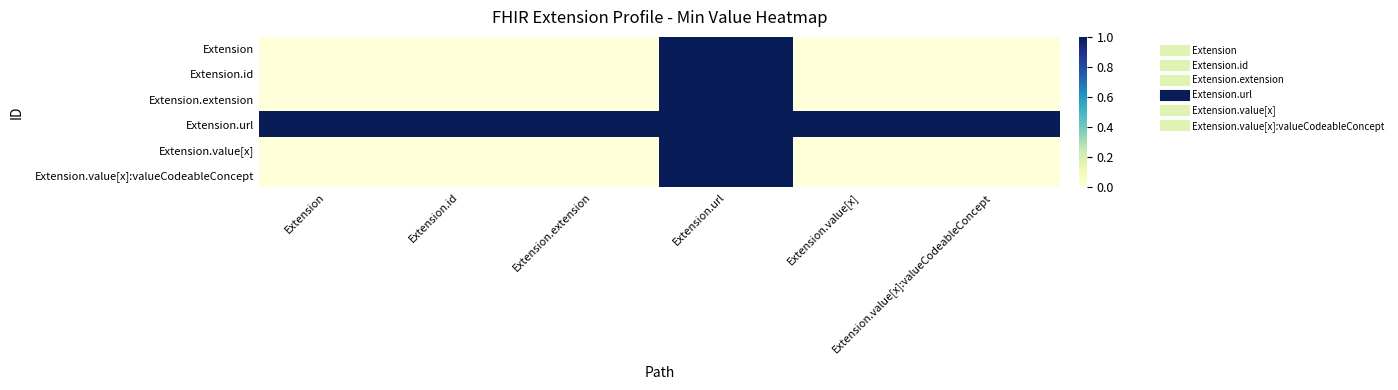

Reading left to right, transcribe all the data shown in this chart.

Extension: Extension=0	Extension.id=0	Extension.extension=0	Extension.url=1	Extension.value[x]=0	Extension.value[x]:valueCodeableConcept=0
Extension.id: Extension=0	Extension.id=0	Extension.extension=0	Extension.url=1	Extension.value[x]=0	Extension.value[x]:valueCodeableConcept=0
Extension.extension: Extension=0	Extension.id=0	Extension.extension=0	Extension.url=1	Extension.value[x]=0	Extension.value[x]:valueCodeableConcept=0
Extension.url: Extension=1	Extension.id=1	Extension.extension=1	Extension.url=1	Extension.value[x]=1	Extension.value[x]:valueCodeableConcept=1
Extension.value[x]: Extension=0	Extension.id=0	Extension.extension=0	Extension.url=1	Extension.value[x]=0	Extension.value[x]:valueCodeableConcept=0
Extension.value[x]:valueCodeableConcept: Extension=0	Extension.id=0	Extension.extension=0	Extension.url=1	Extension.value[x]=0	Extension.value[x]:valueCodeableConcept=0